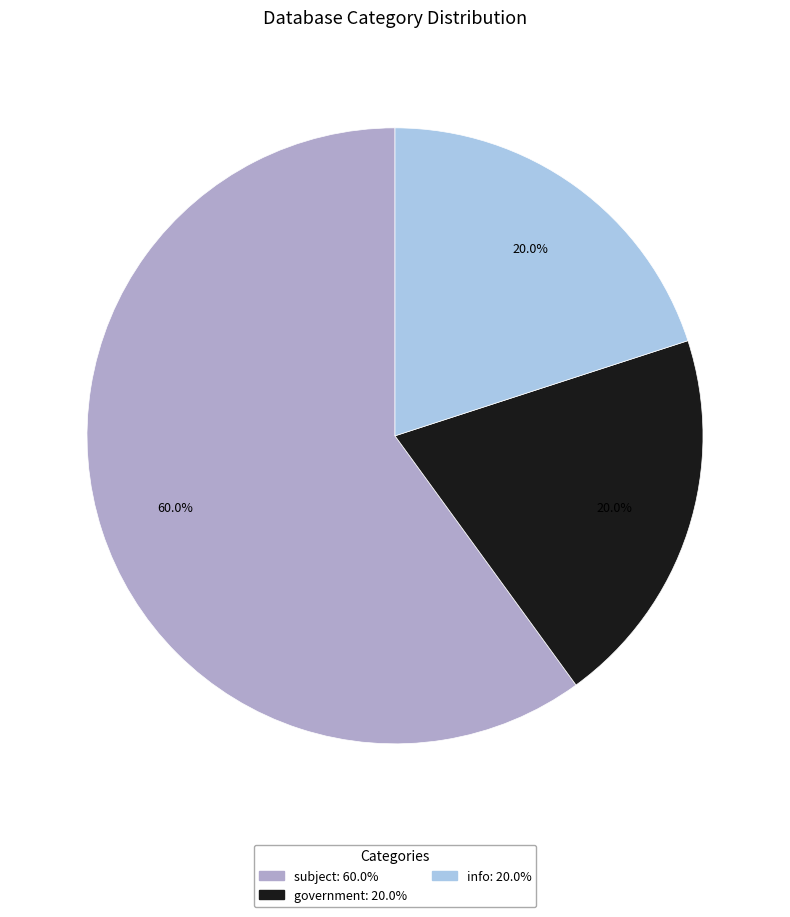

To the nearest percent, what is the average slice percentage?

33%